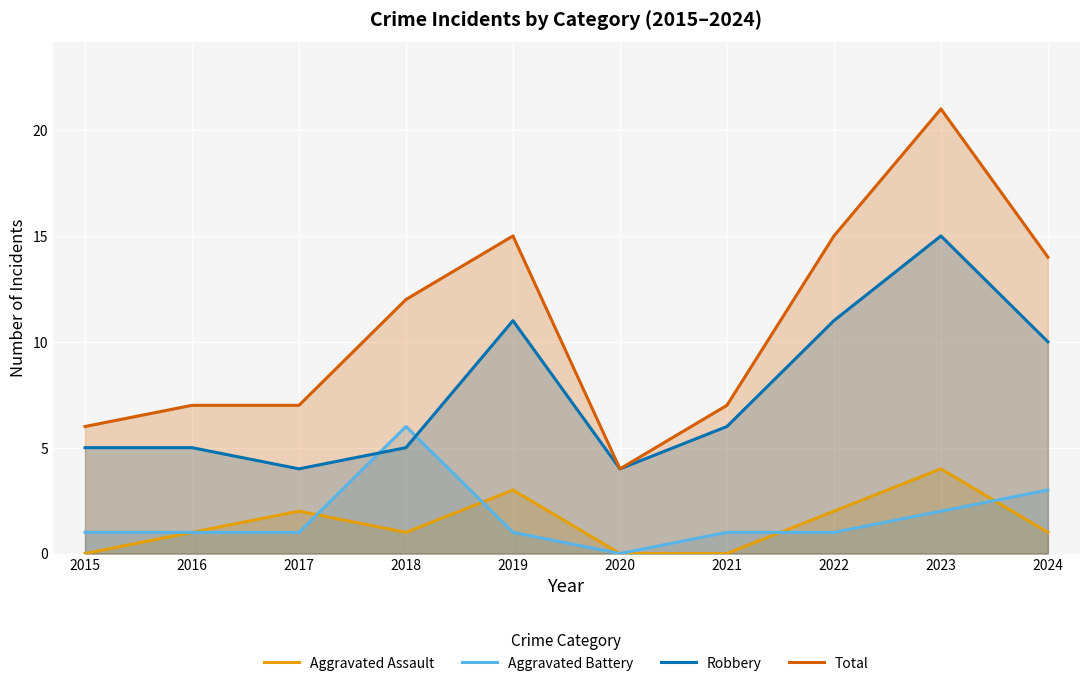

At how many categories does at least one series exceed 20?

1